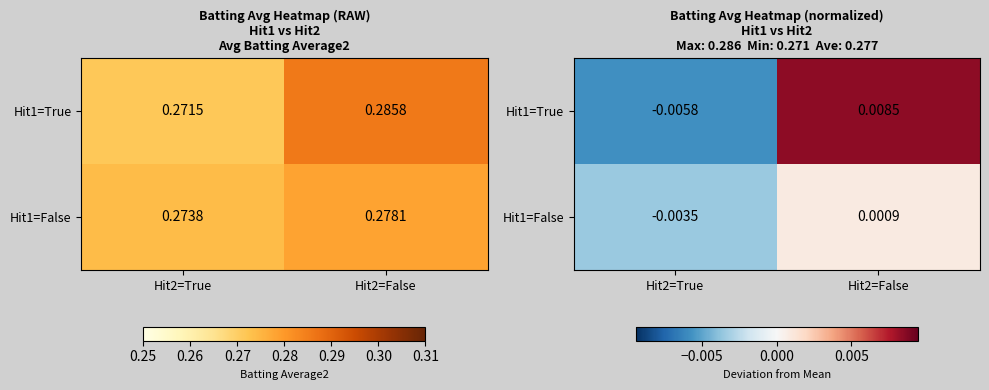

Which series has the largest range (max minus min)?

Hit1=True